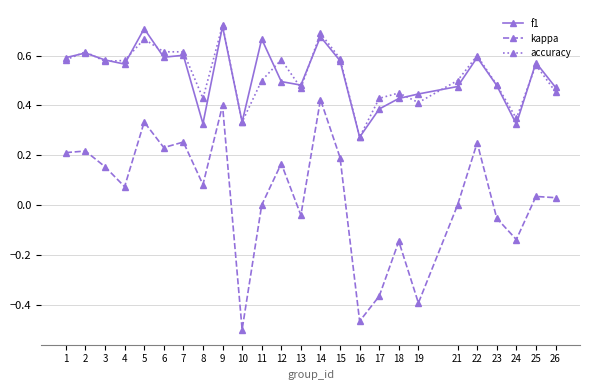

True or false: accuracy and kappa intersect in this chart.

False